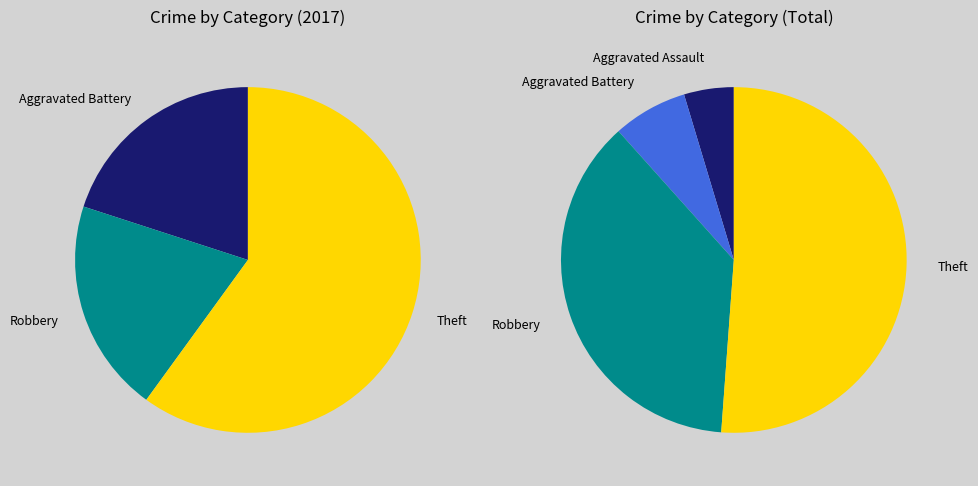

What portion of the pie excludes 1?

80.0%